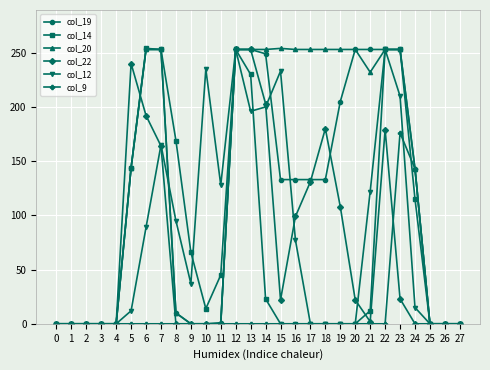

True or false: col_19 has a value of 139 at 26.

False